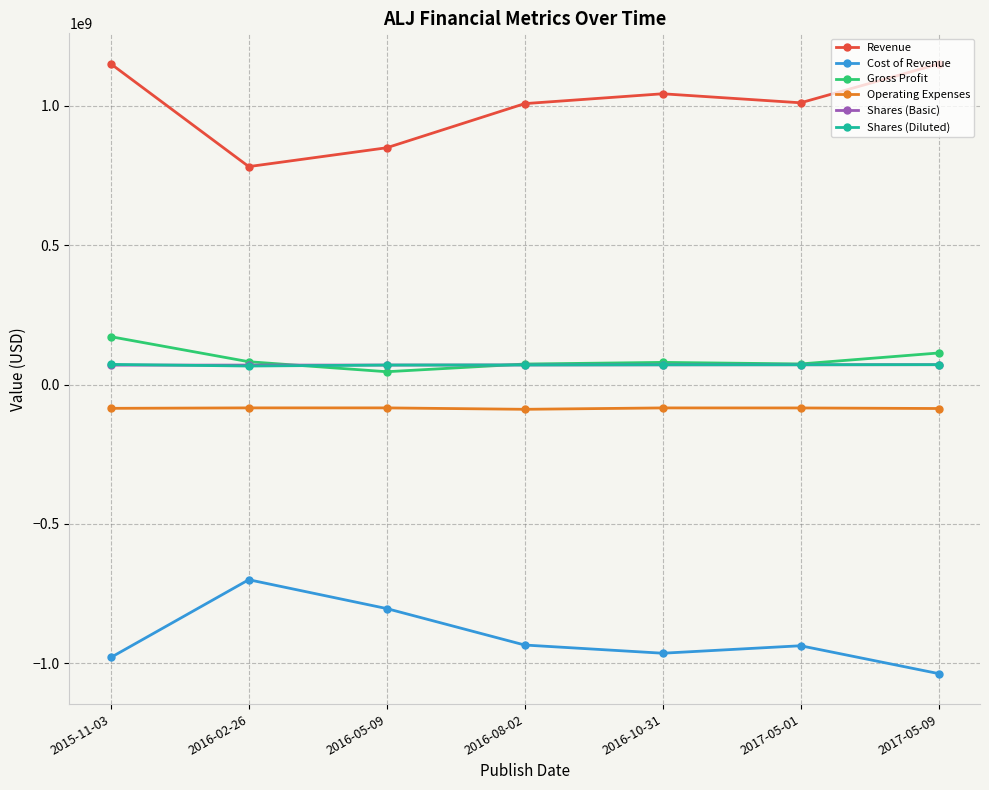

At which category is the sum across all series the highest?

2015-11-03